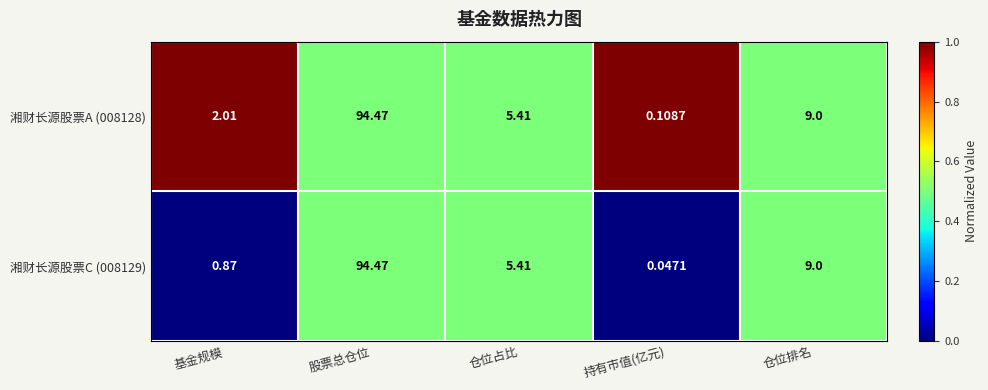

Which category has the highest value in the 湘财长源股票C (008129) series?

股票总仓位